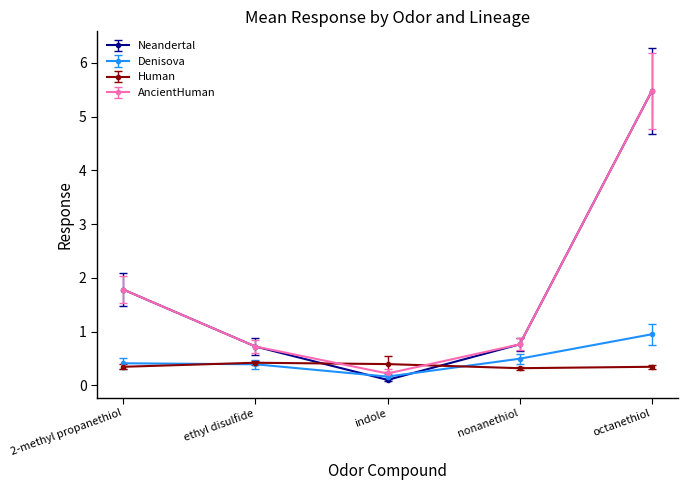

True or false: Human and Denisova cross at least once.

True